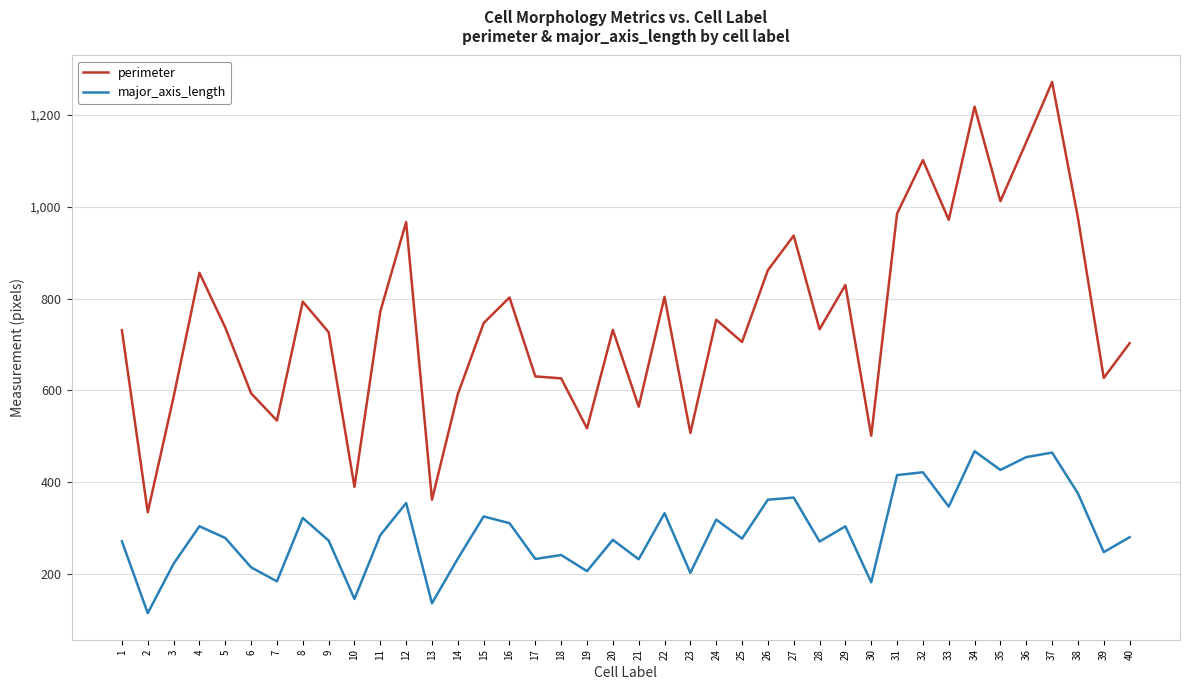

Which series has the largest range (max minus min)?

perimeter